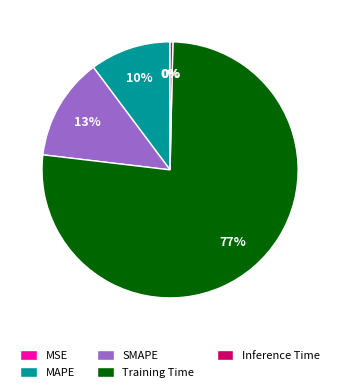

What is the majority slice?

Training Time